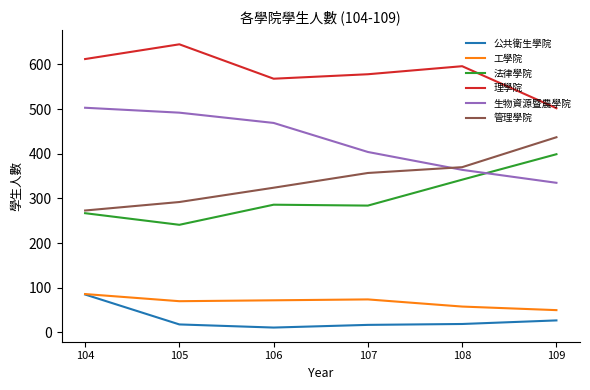

The value of 生物資源暨農學院 at 106 is 469. True or false?

True